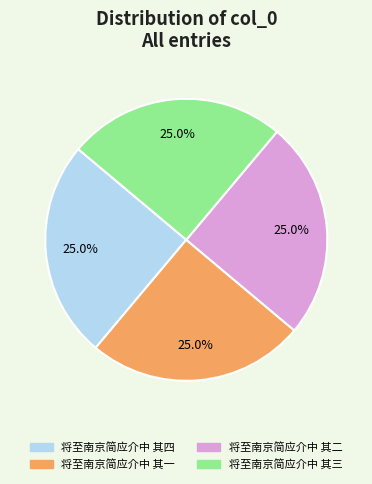

What is the ratio of the value at 将至南京简应介中 其二 to the value at 将至南京简应介中 其一?

1.0